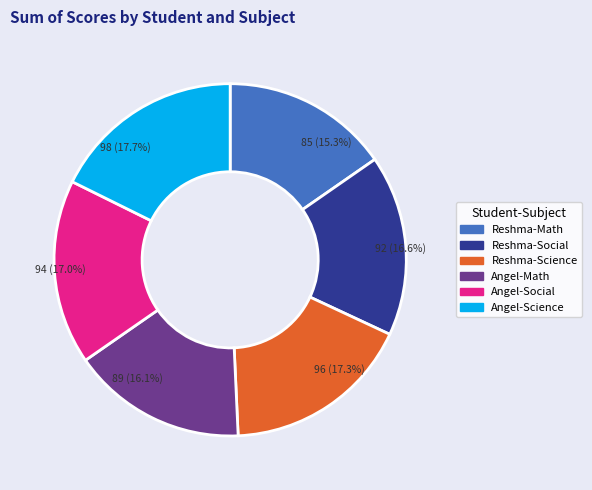

Is Reshma-Science the majority of the pie?

No